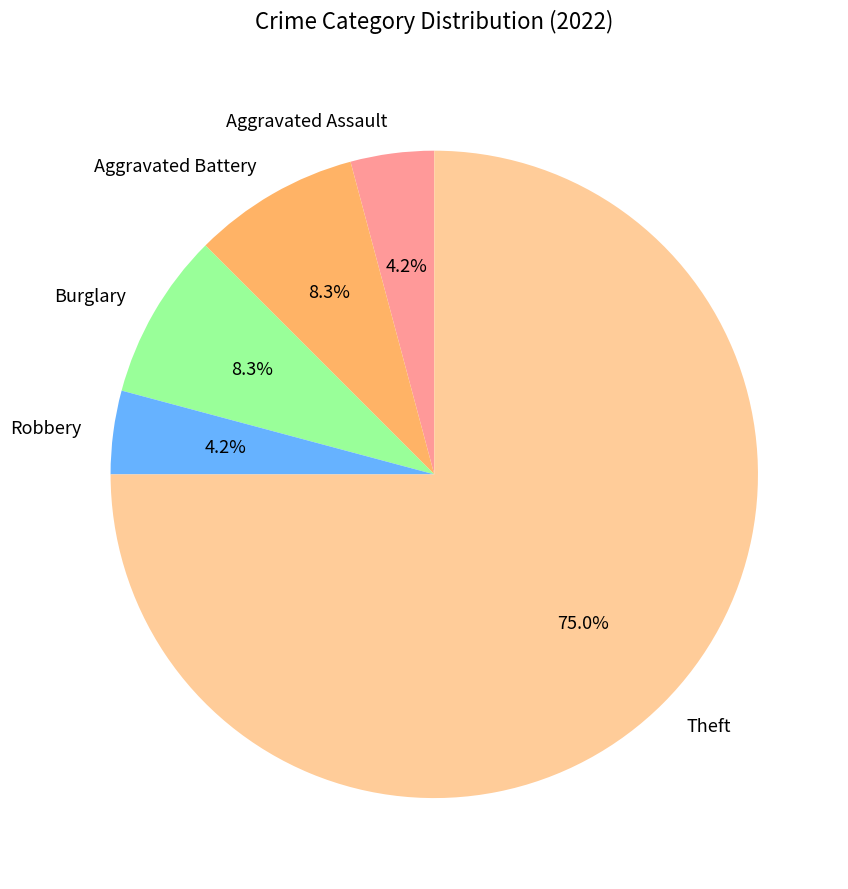

How much of the chart is everything except Aggravated Assault?

95.8%